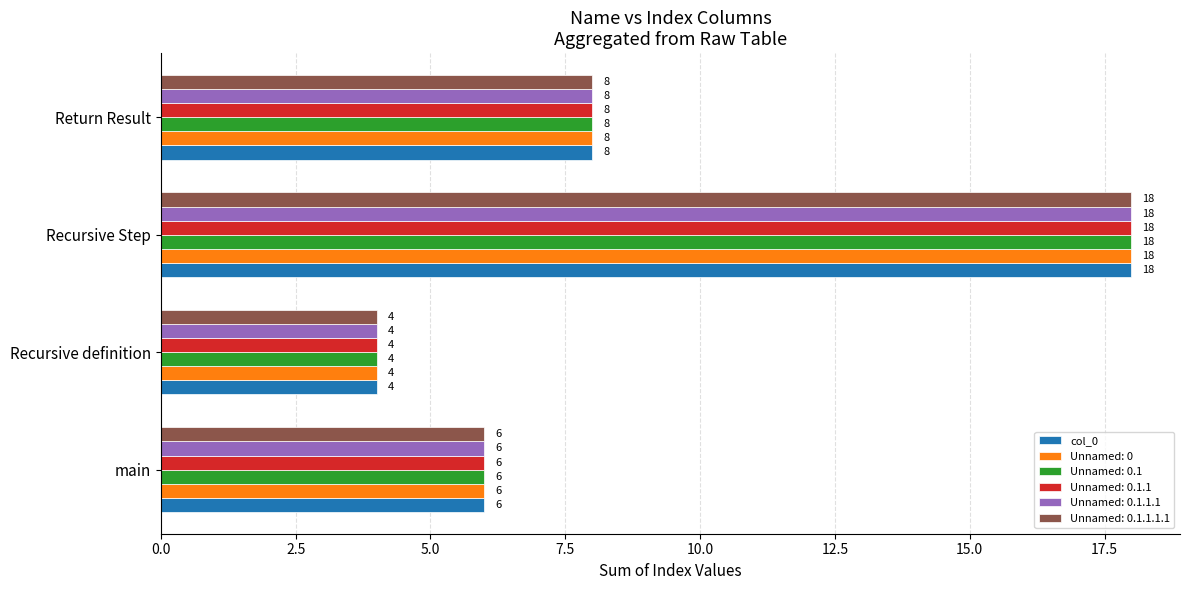

List the labels in order of Unnamed: 0.1.1.1.1 value, largest first.

Recursive Step, Return Result, main, Recursive definition